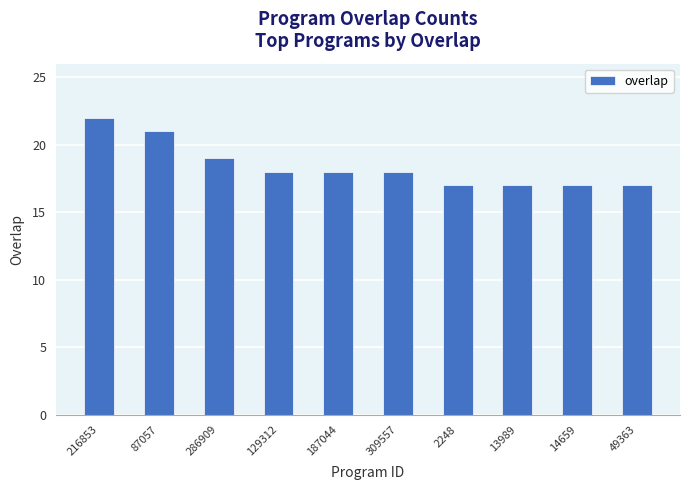

Between 49363 and 129312, which is larger?

129312